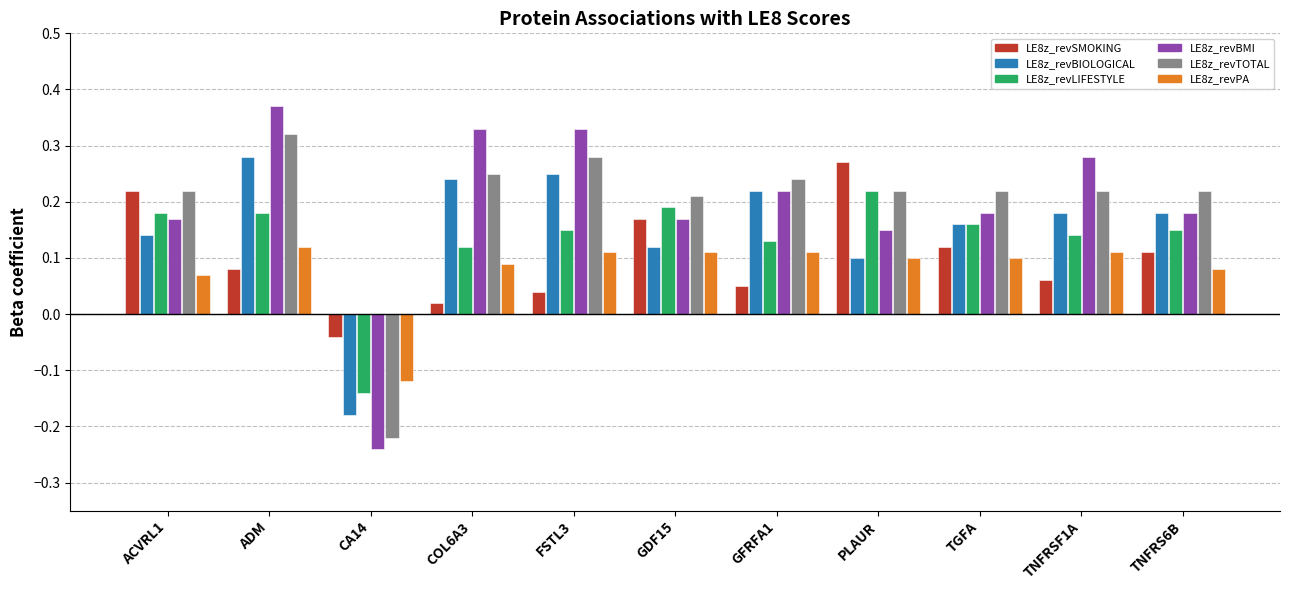

At how many categories does at least one series exceed 0?

10